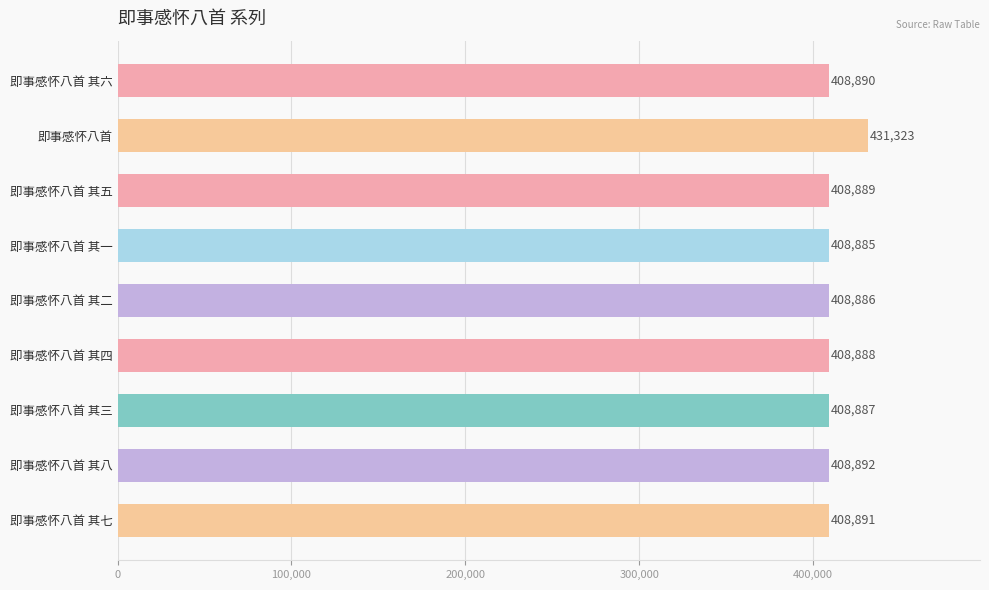

What is the label of the 9th bar from the bottom?

即事感怀八首 其六